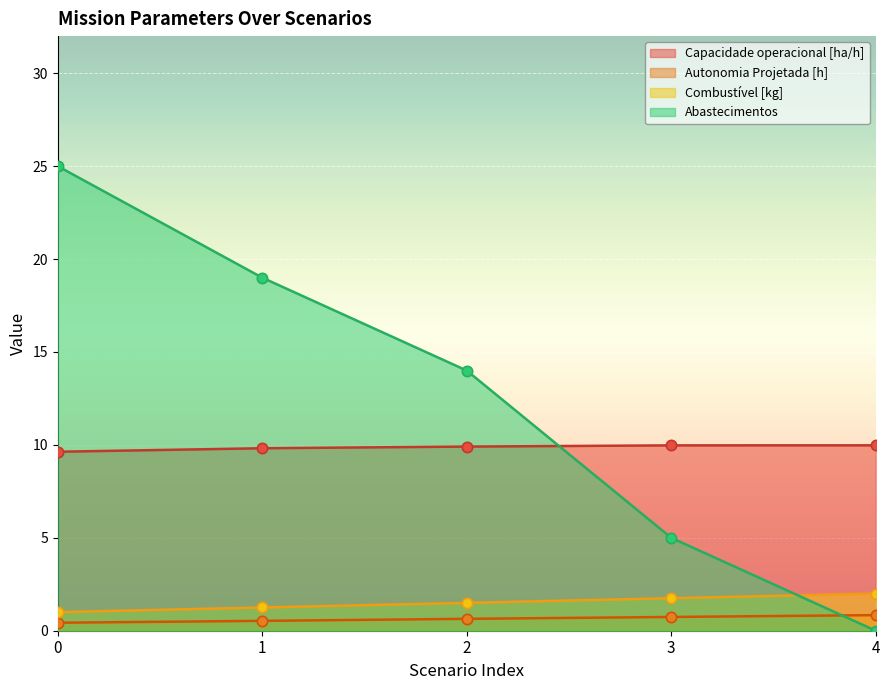

What are all the series names shown in the legend?

Capacidade operacional [ha/h], Autonomia Projetada [h], Combustível [kg], Abastecimentos